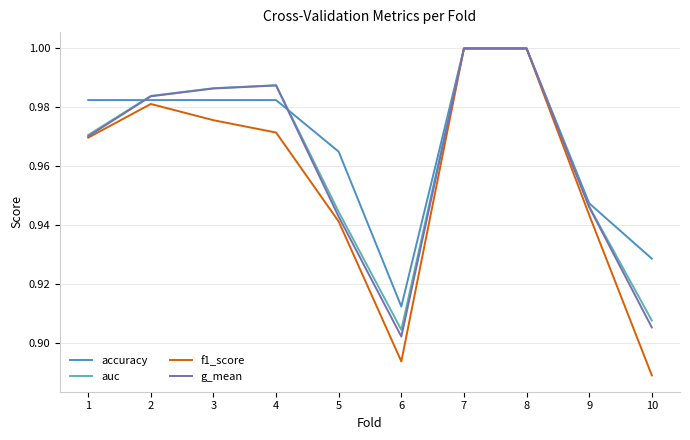

Is the value of f1_score at 2 greater than the value of g_mean at 9?

Yes